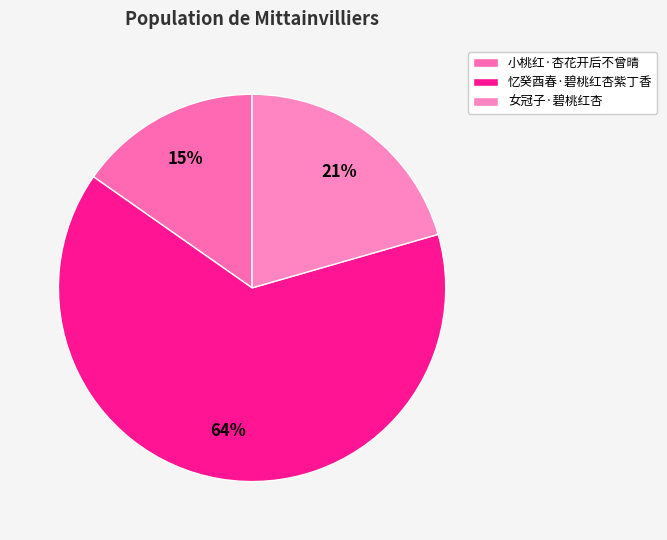

Which slice is the smallest?

小桃红·杏花开后不曾晴